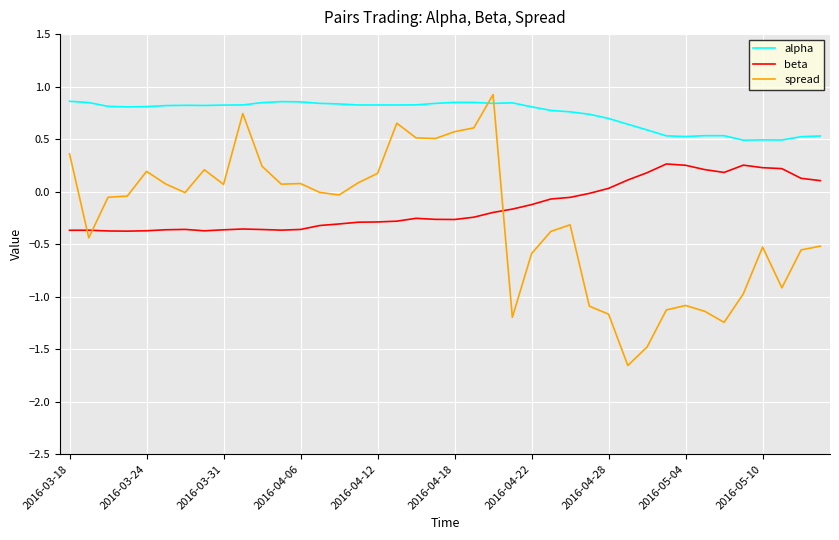

True or false: alpha and beta cross at least once.

False